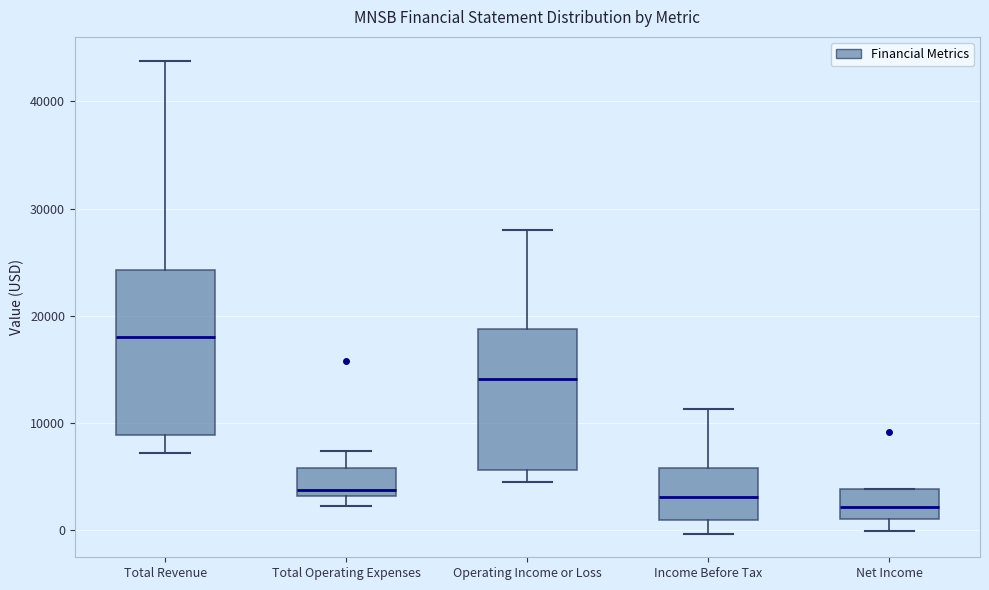

Where is the lower edge of the box for Operating Income or Loss on the y-axis? The values are not printed on the chart, so give them approximately, as read against the axis.

6000